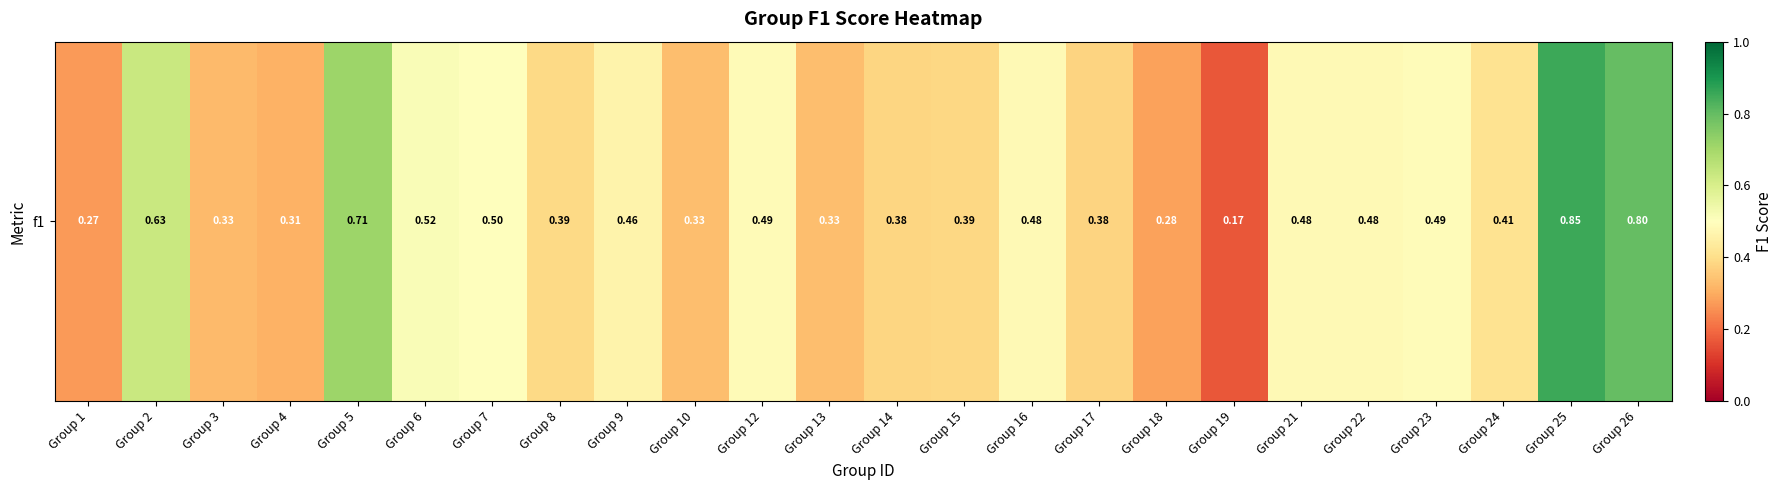

What is the maximum value shown in the chart?

0.9